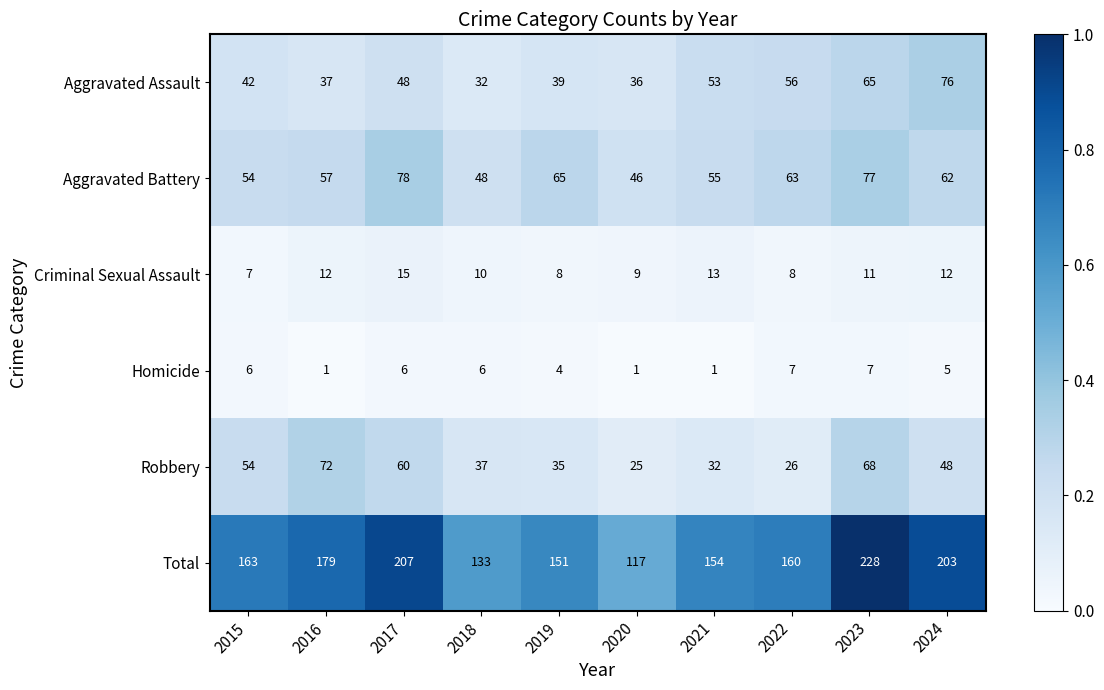

At how many categories does at least one series exceed 196?

3